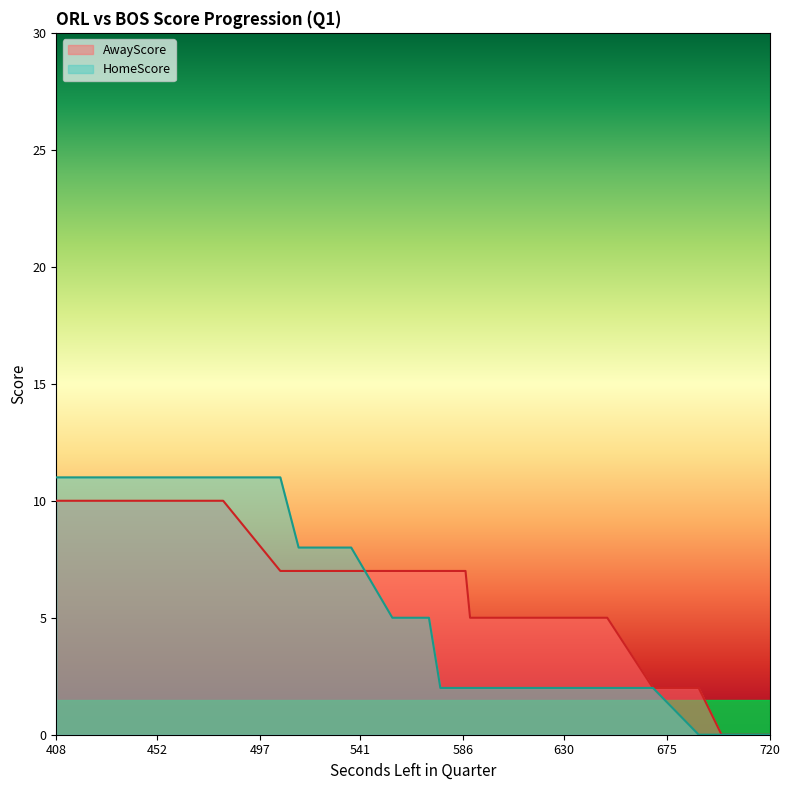

Does the chart have visible grid lines?

No